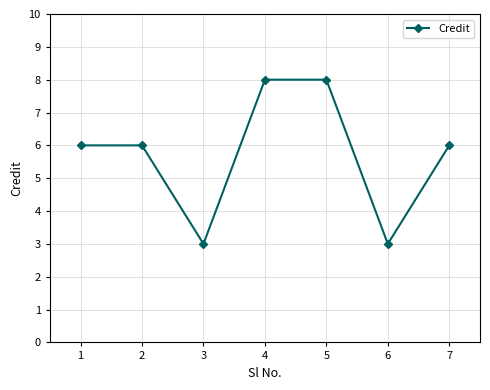

What is the approximate value at 1?

6